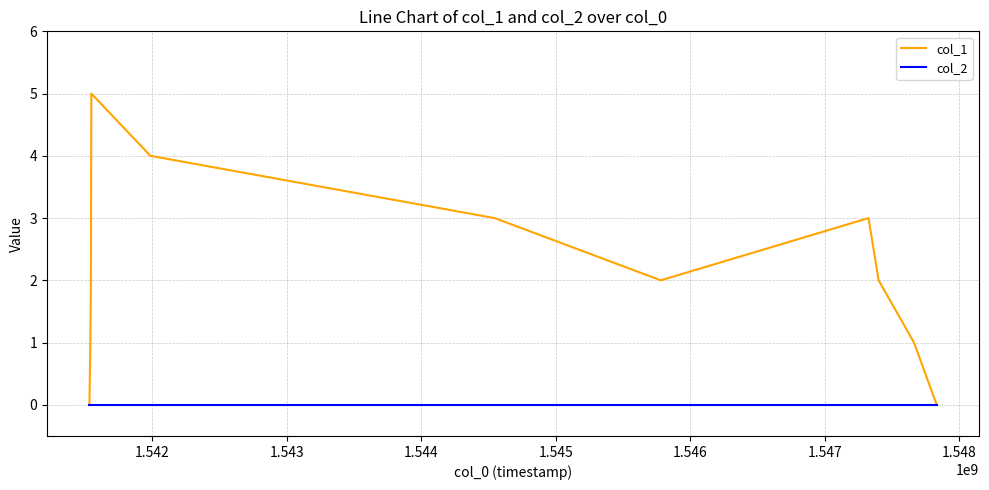

Which series has the largest range (max minus min)?

col_1